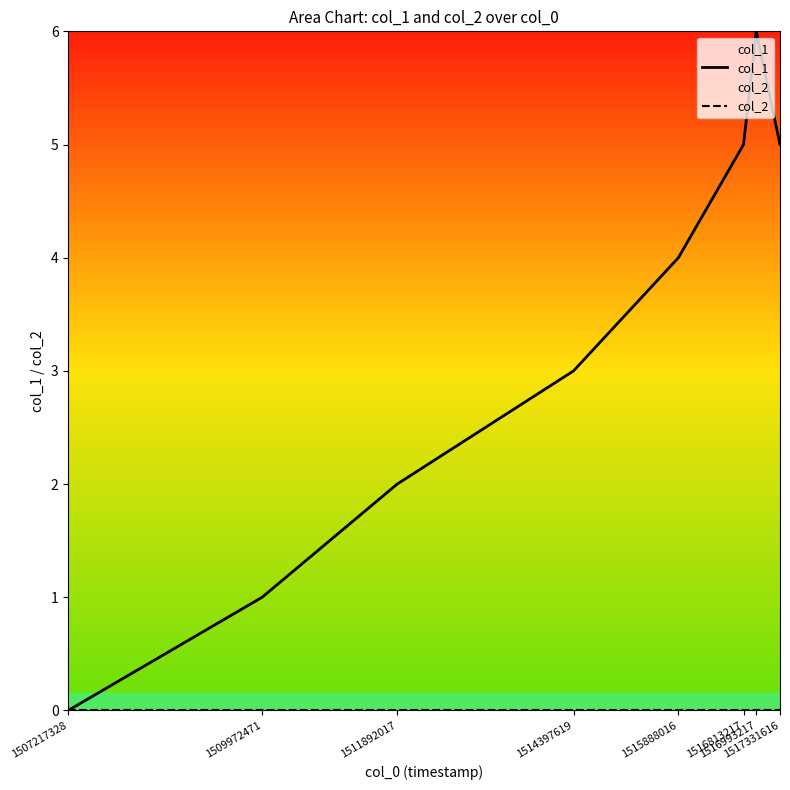

How many lines are shown in the chart?

2